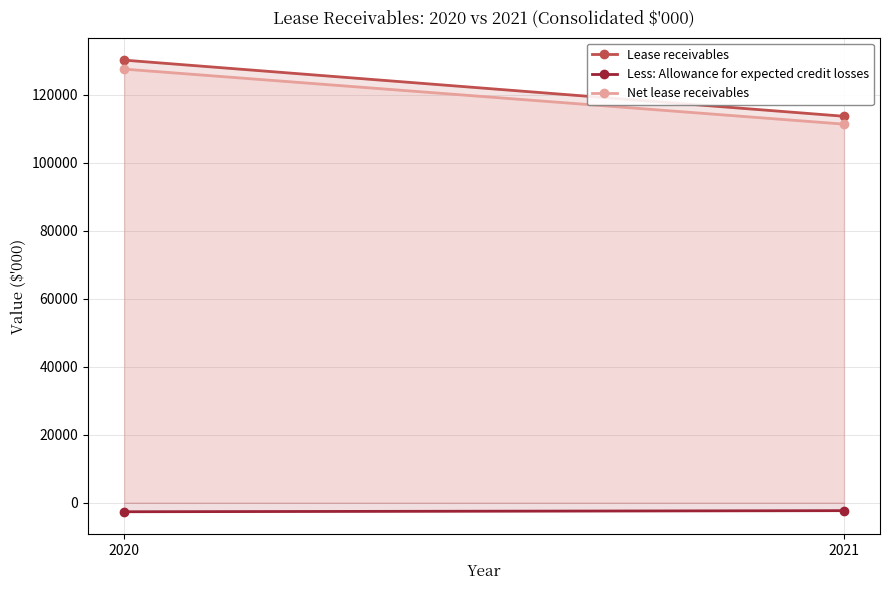

Is it true that Net lease receivables equals 33523 at 2020?

False